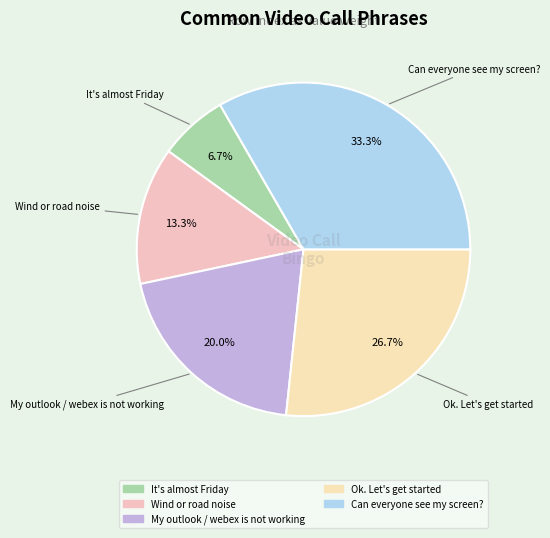

Is Wind or road noise the majority of the pie?

No